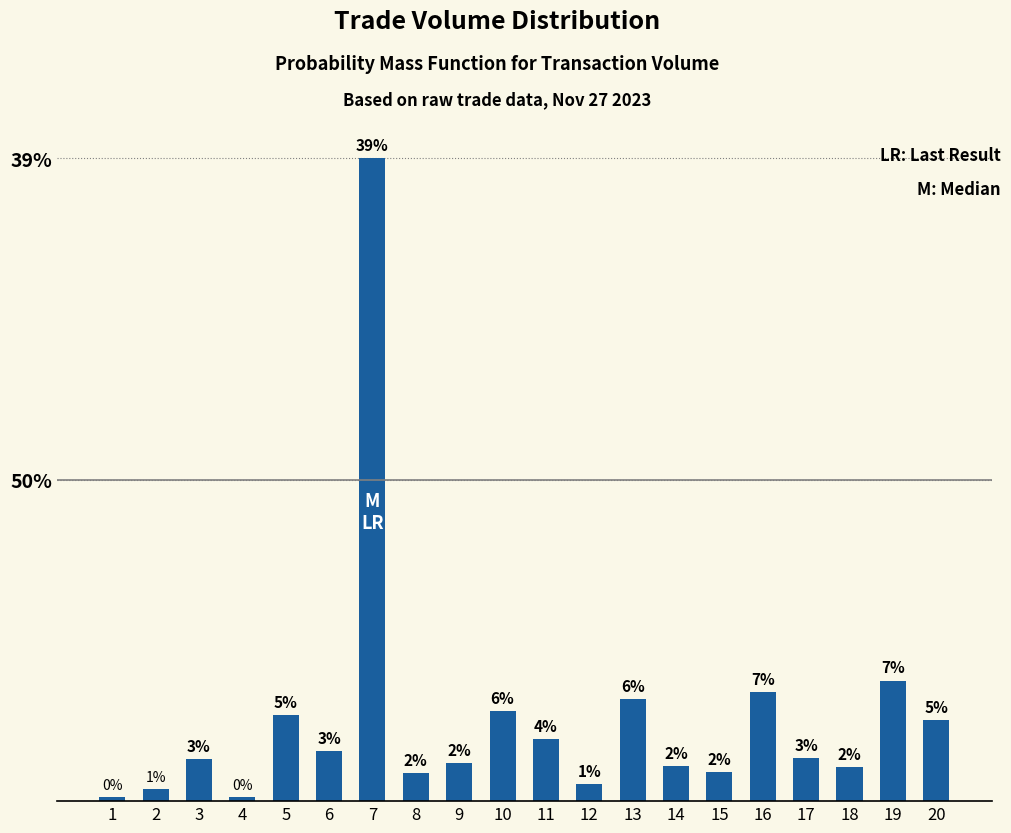

Which label corresponds to the smallest value in the chart?

1